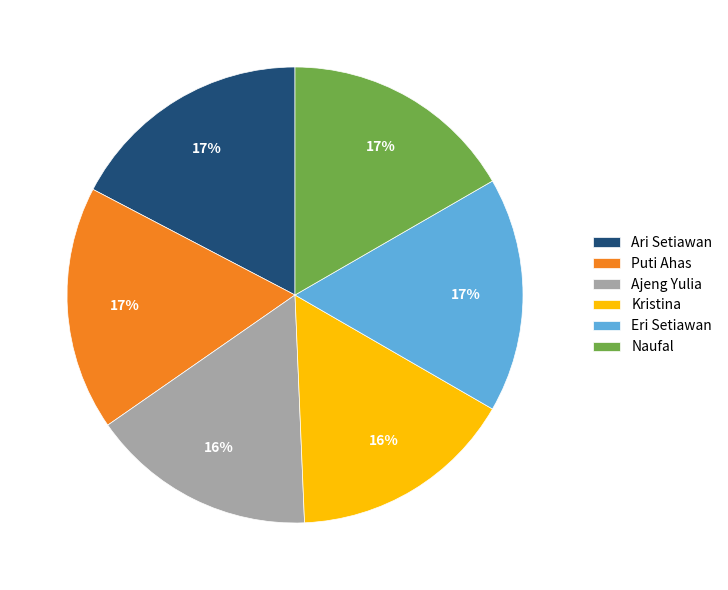

Combined, do Naufal and Ajeng Yulia account for over 50%?

No